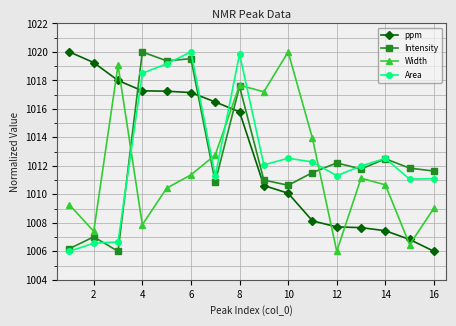

After their last crossing, which series has the higher values: Intensity or ppm?

Intensity